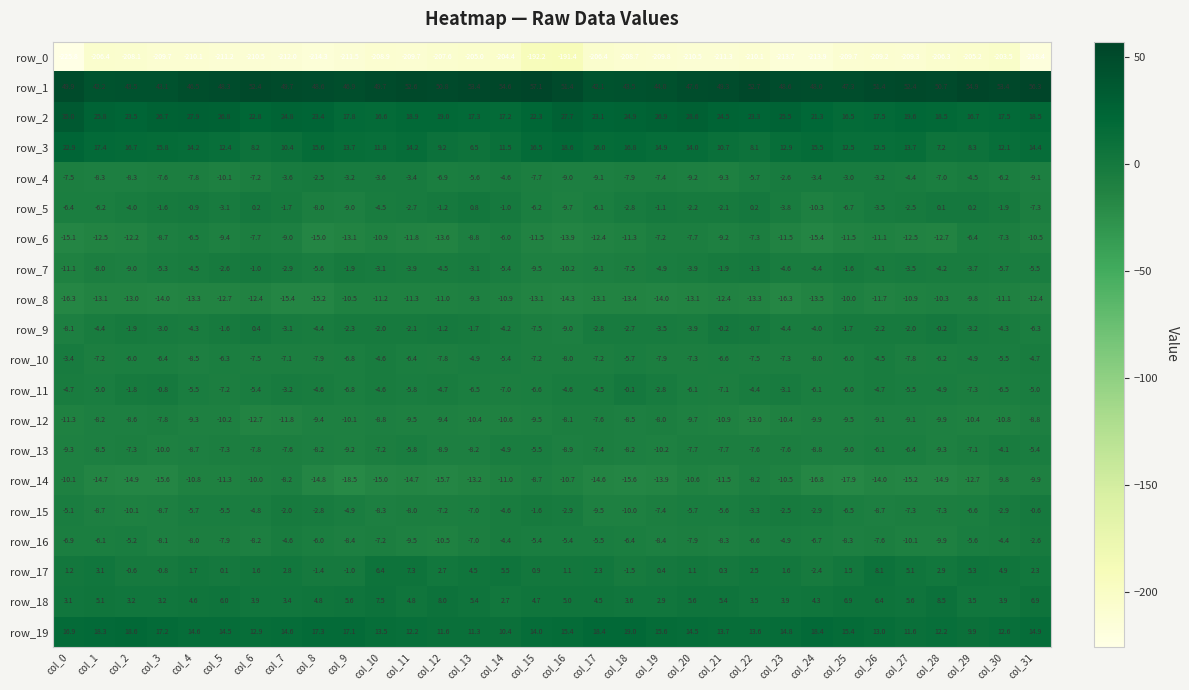

How many categories are shown in the chart?

32